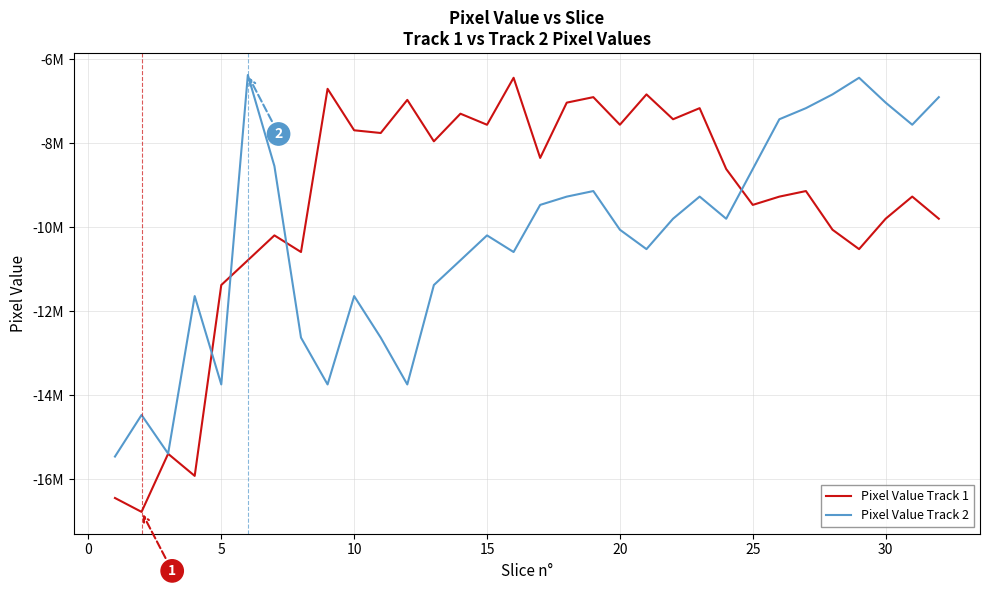

What are all the series names shown in the legend?

Pixel Value Track 1, Pixel Value Track 2